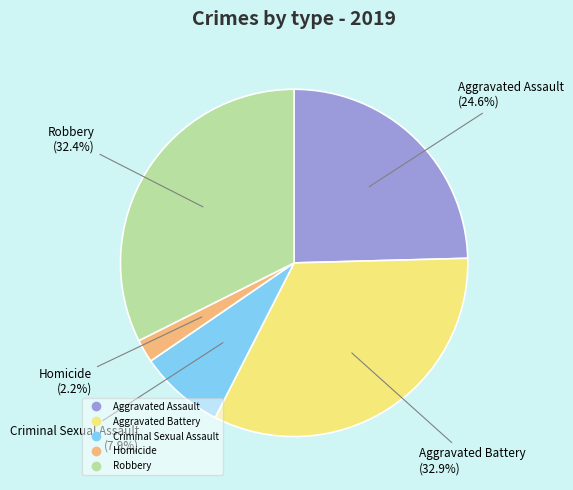

Count the number of slices in the pie.

5